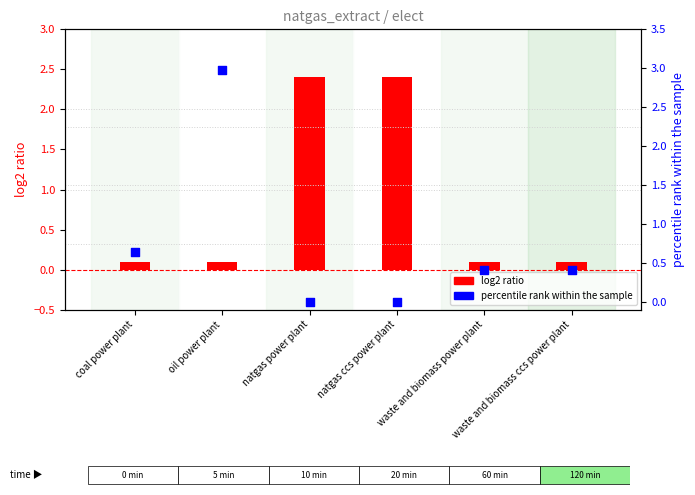

What is the total value across all series at natgas ccs power plant?

2.4